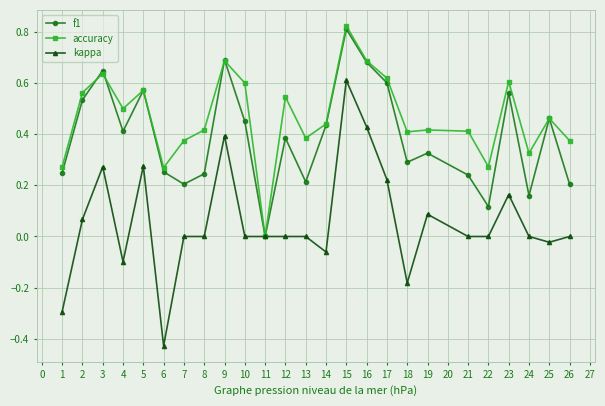

Does the chart have visible grid lines?

Yes